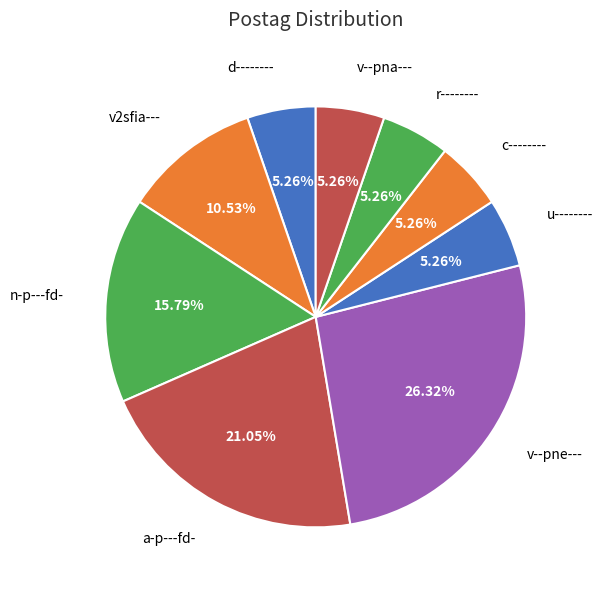

To the nearest percent, what is the average slice percentage?

11%